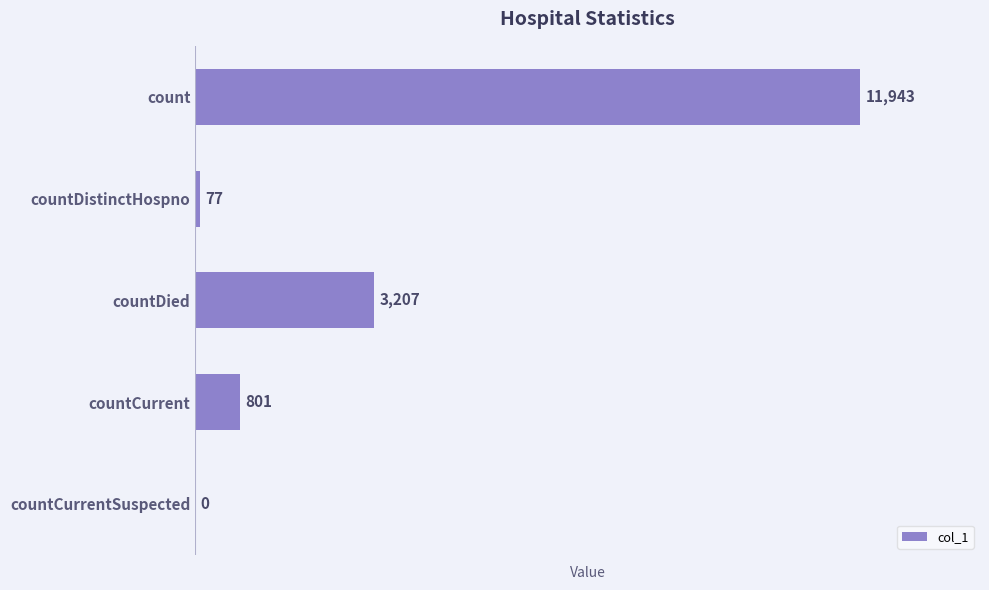

Between countDistinctHospno and countCurrent, which is larger?

countCurrent